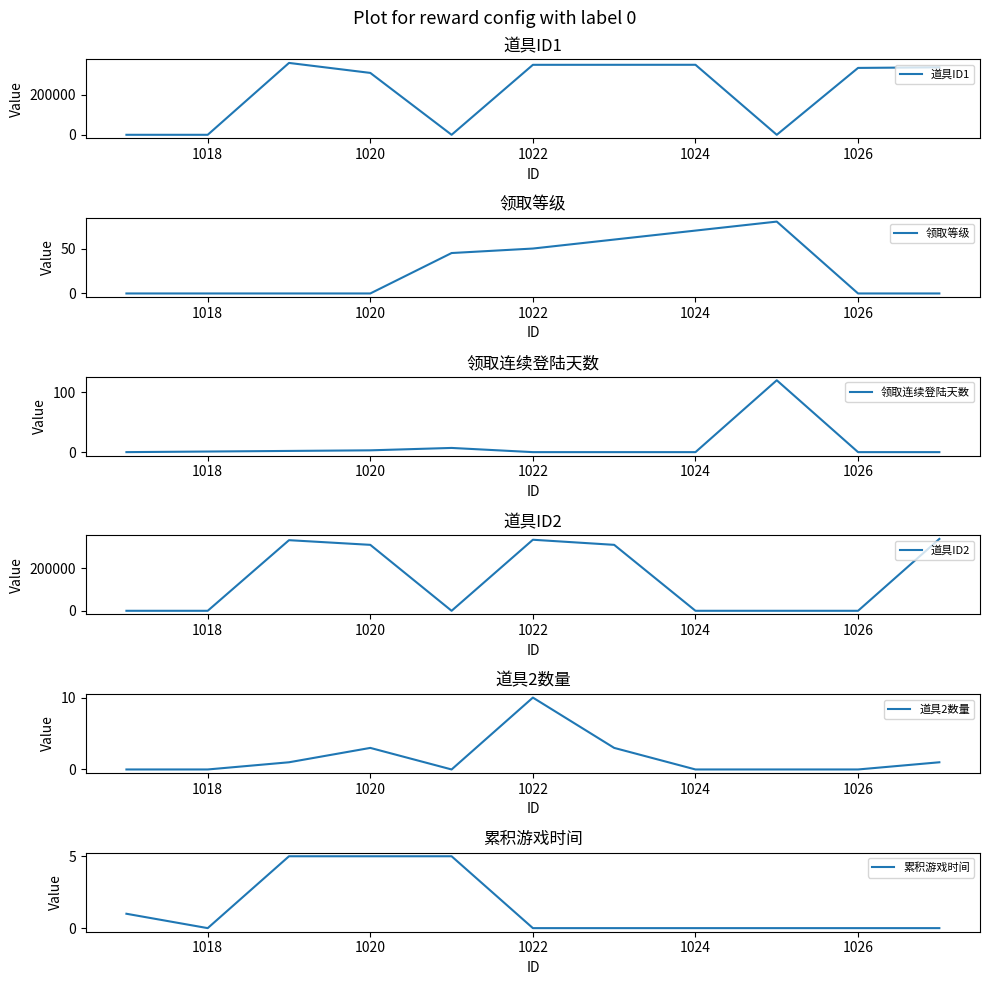

How many interior local peaks does the 领取等级 series have?

1